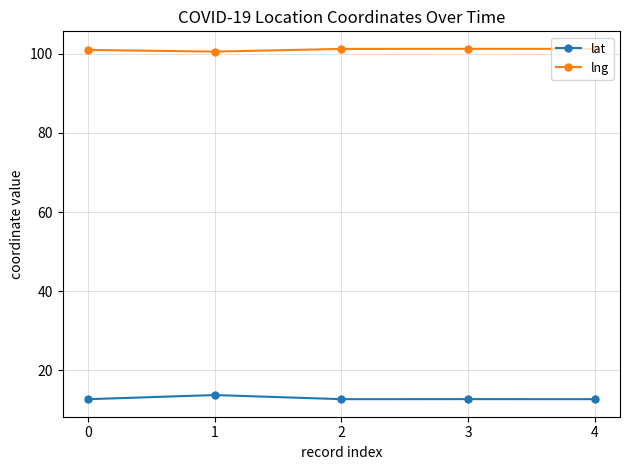

True or false: lng and lat intersect in this chart.

False